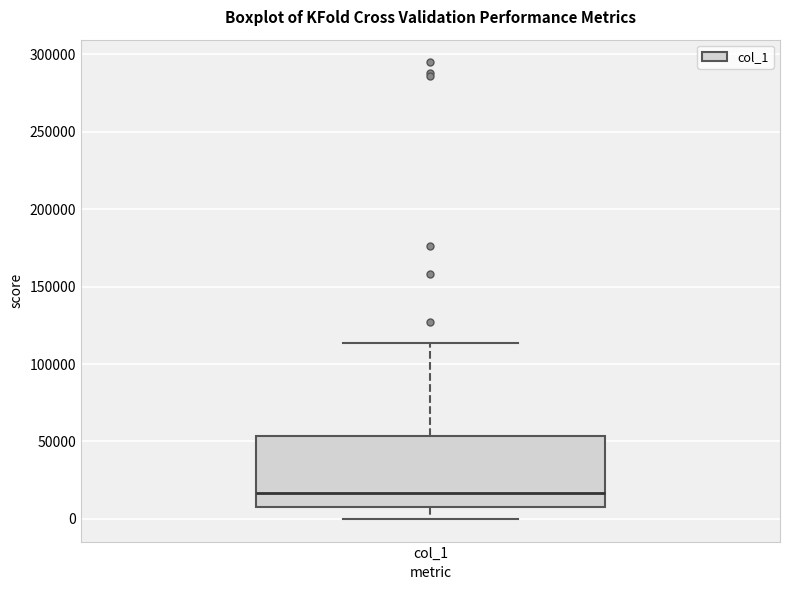

Read this box plot against the y-axis: the position of the median line, the range covered by the box, and the ends of both whiskers. The values are not printed on the chart, so give them approximately, as read against the axis.

median 15000, box 10000 to 55000, whiskers 0 to 115000